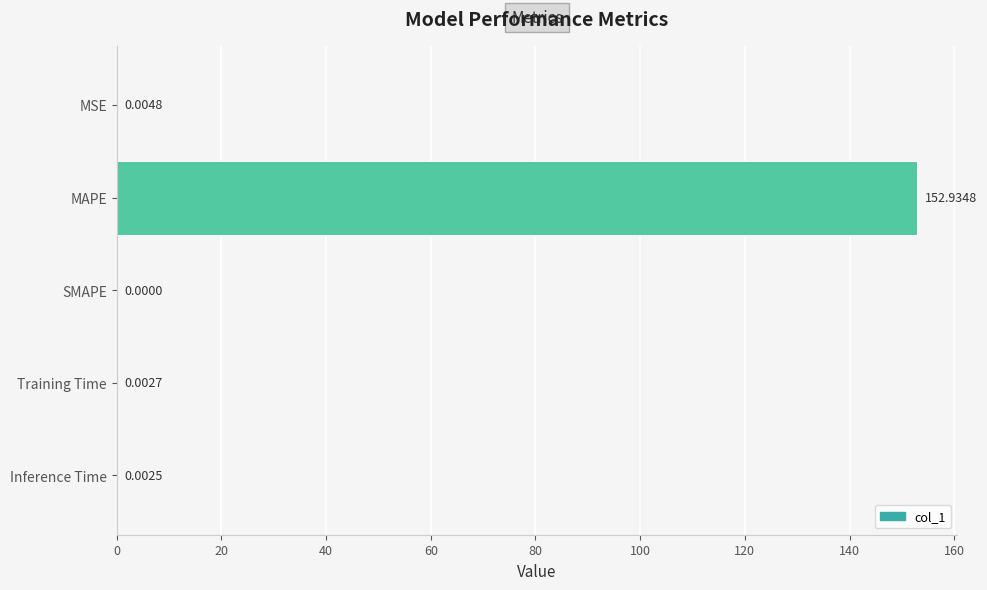

Which has a higher value, MSE or Training Time?

MSE